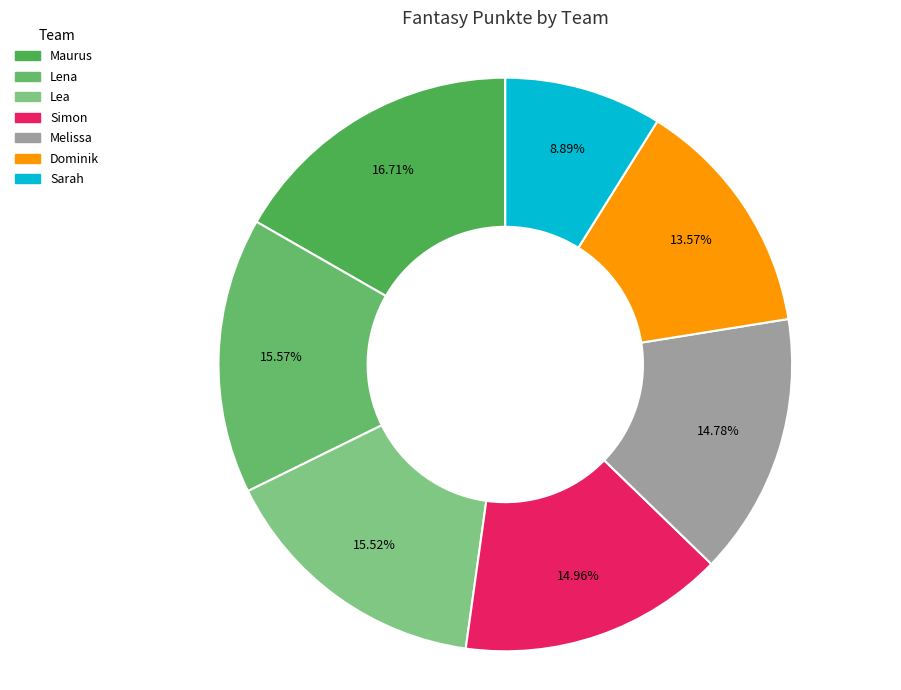

True or false: Melissa accounts for 8% of the total.

False